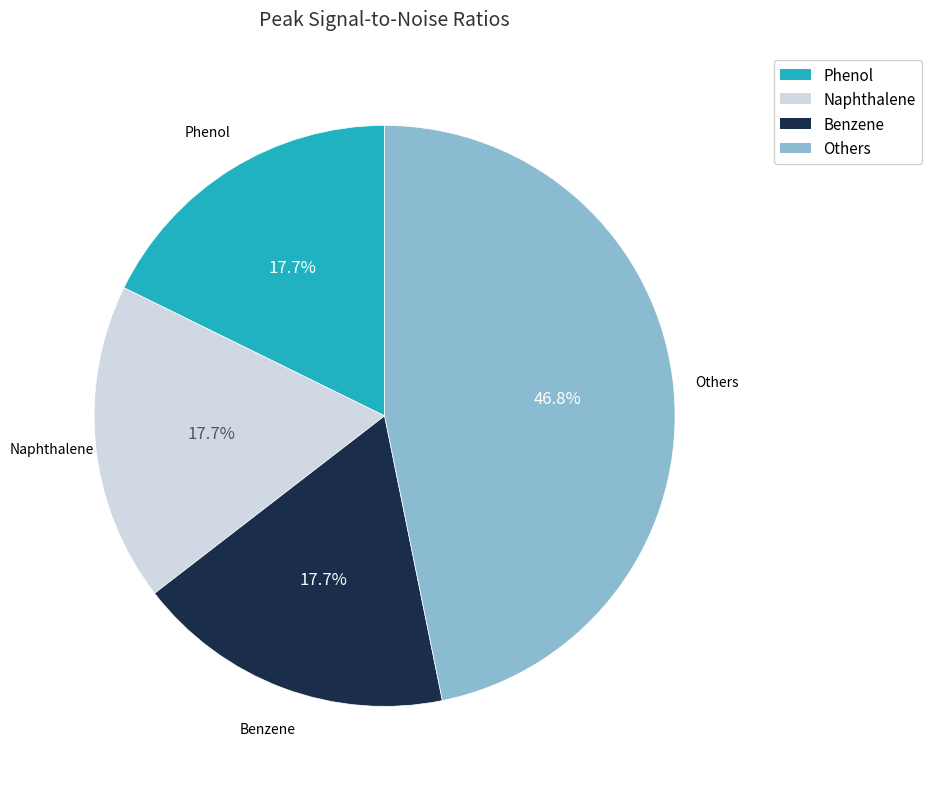

How many slices are in this pie chart?

4